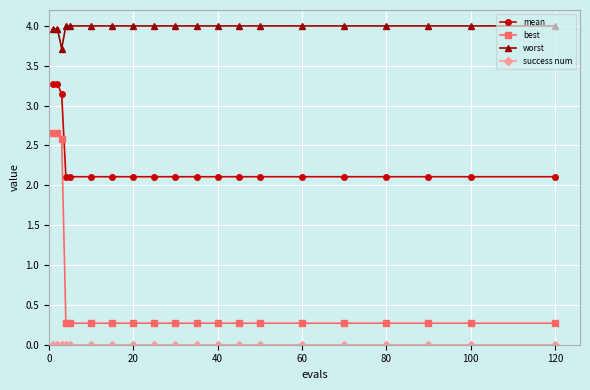

Which series has the largest range (max minus min)?

best